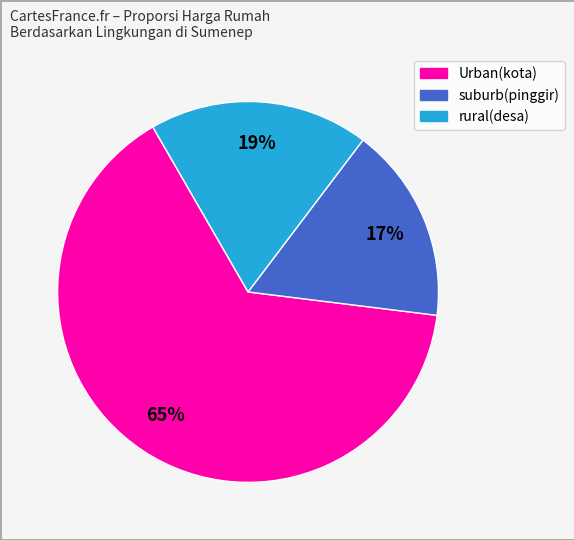

To the nearest percent, what is the difference between the largest and smallest slice percentages?

48%